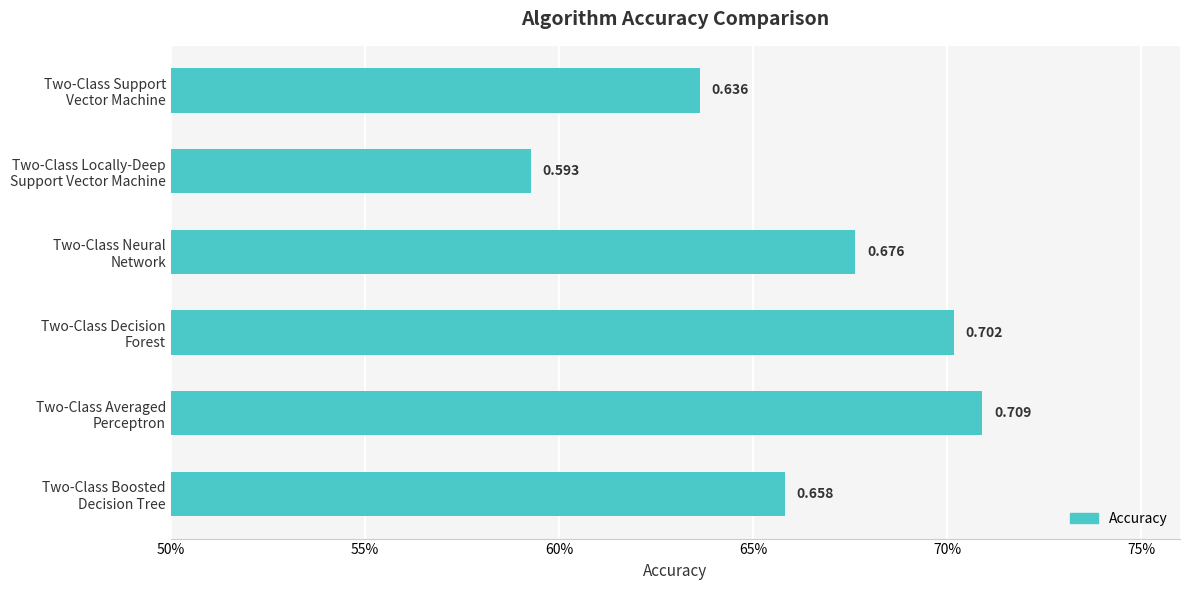

Count the values in the range 0 to 1.

6